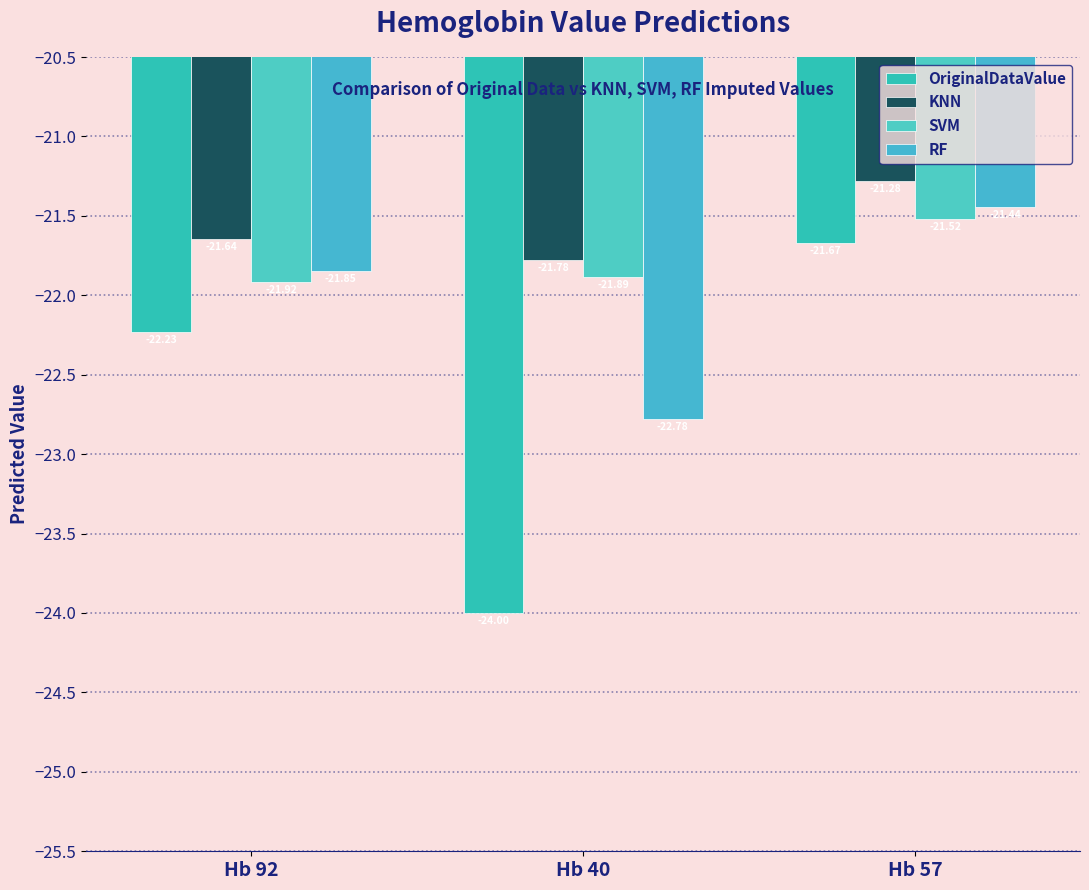

Reading left to right, extract all data points from this chart.

OriginalDataValue: Hb 92=-22.2	Hb 40=-24.0	Hb 57=-21.7
KNN: Hb 92=-21.6	Hb 40=-21.8	Hb 57=-21.3
SVM: Hb 92=-21.9	Hb 40=-21.9	Hb 57=-21.5
RF: Hb 92=-21.8	Hb 40=-22.8	Hb 57=-21.4